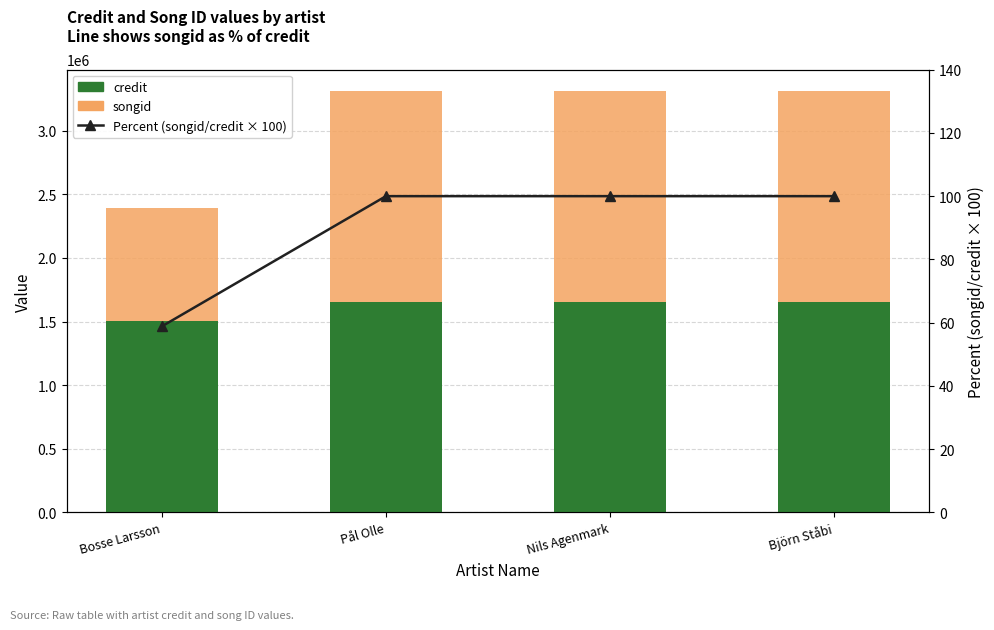

Are the bars horizontal?

No